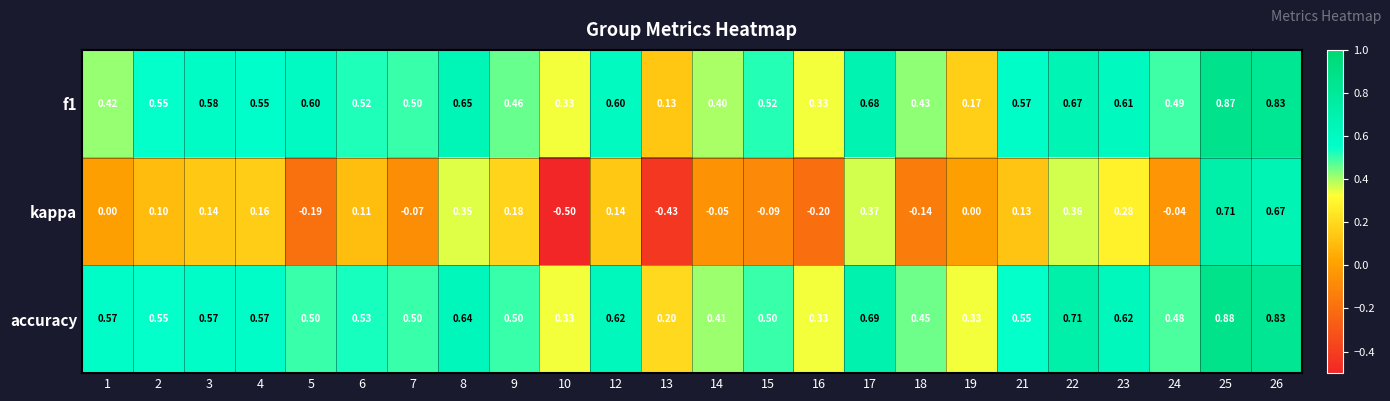

Which series has the largest total across all categories?

accuracy